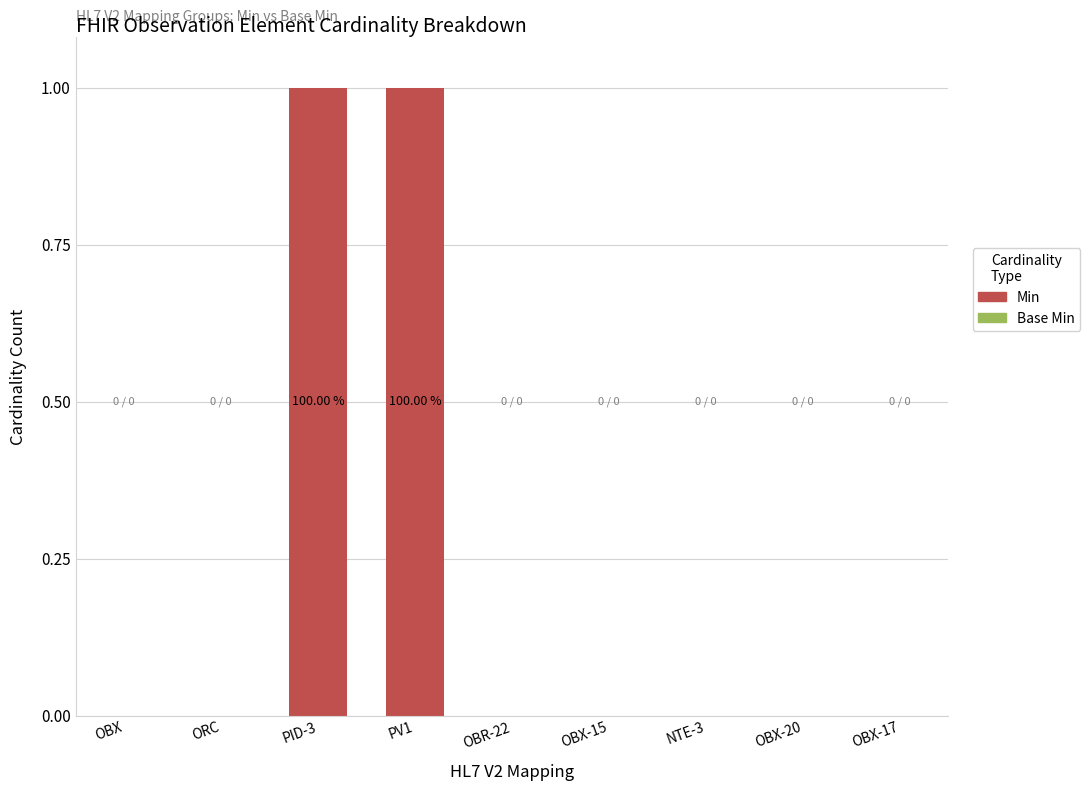

Which has a higher value, PV1 or OBX-20?

PV1